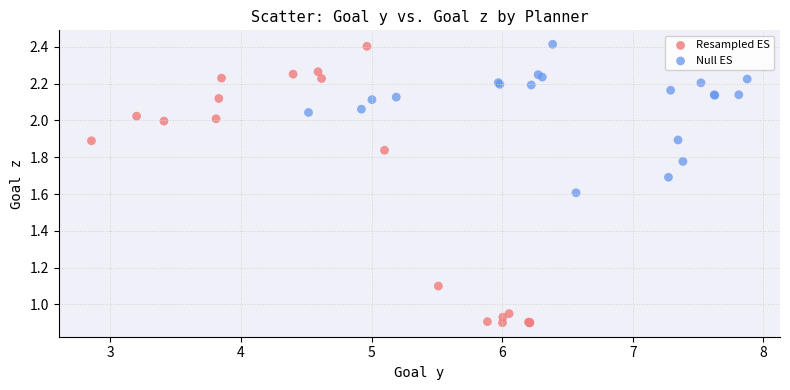

Which series reaches the minimum Y coordinate?

Resampled ES